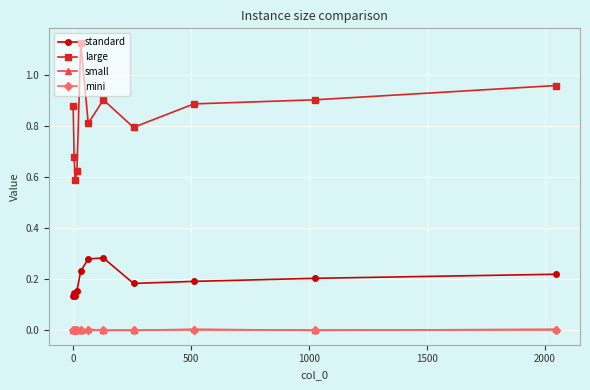

True or false: standard and large cross at least once.

False